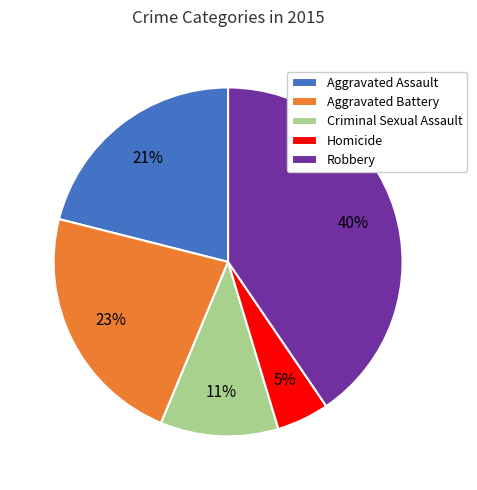

The Aggravated Assault slice represents 21% of the pie. True or false?

True